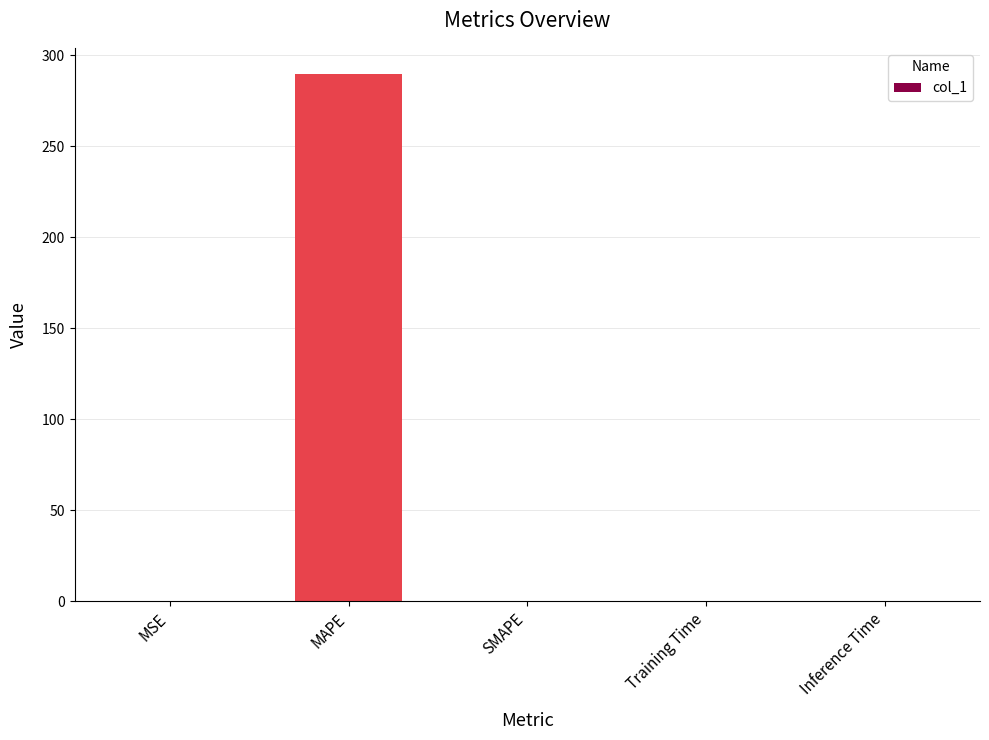

What is the approximate value at MAPE?

289.5